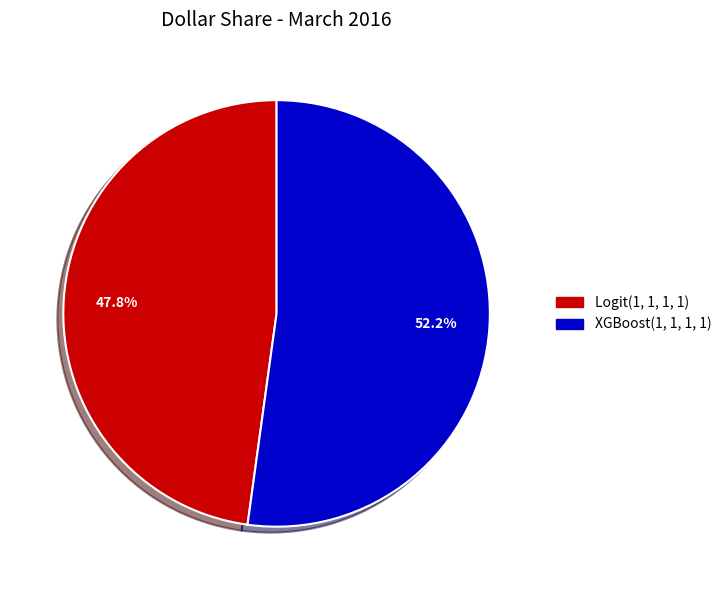

Does XGBoost(1, 1, 1, 1) represent more than half of the total?

Yes